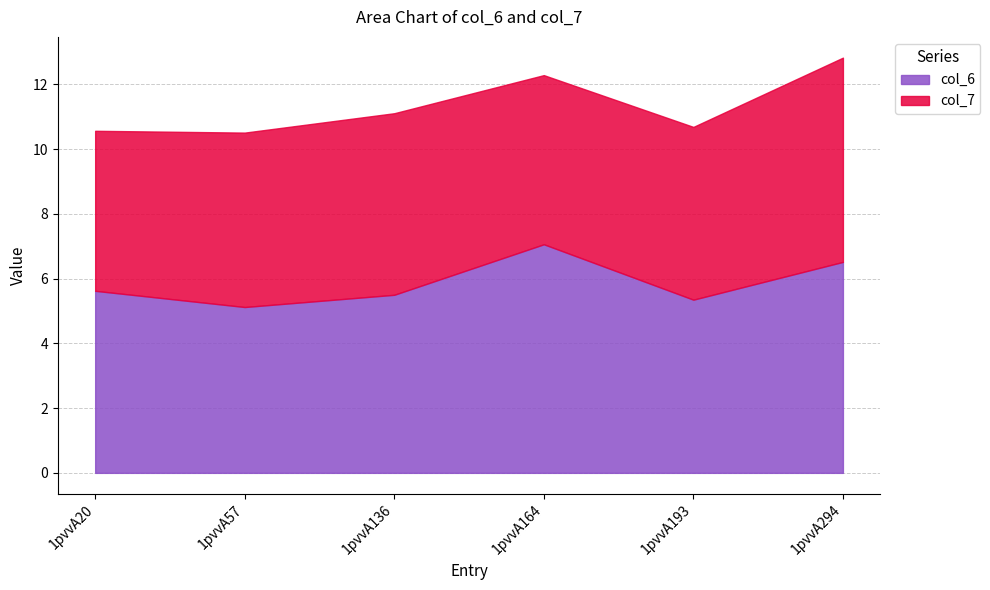

Rank the series by their average value, from highest to lowest.

col_6, col_7